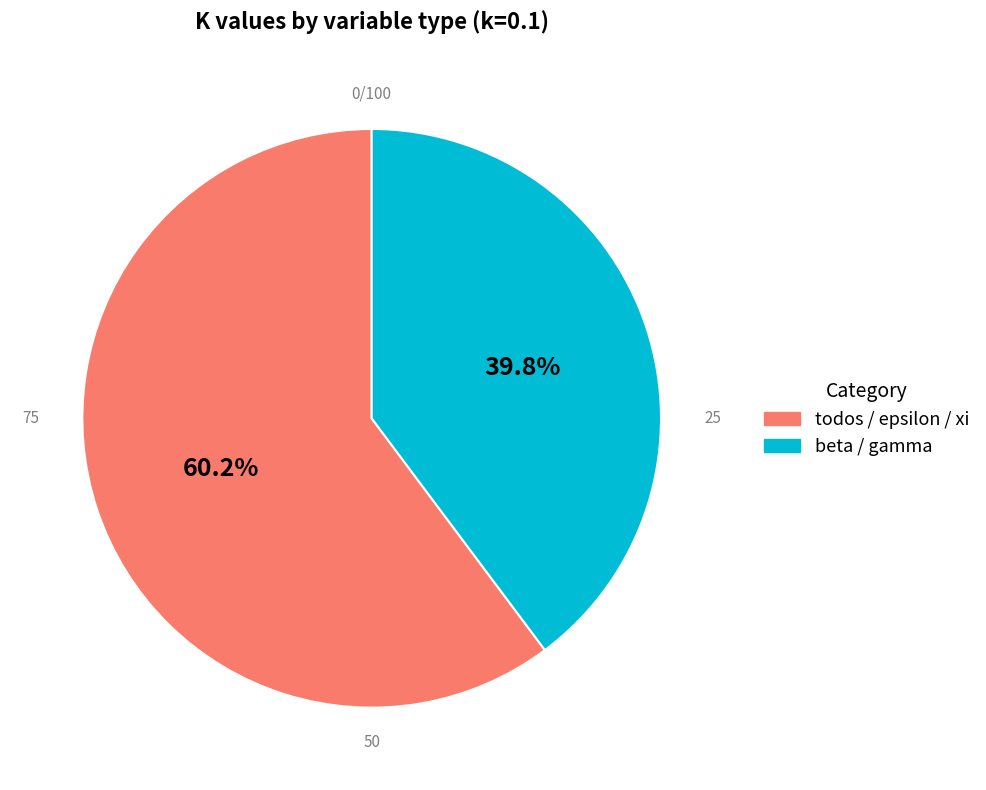

Which slice is the largest?

todos